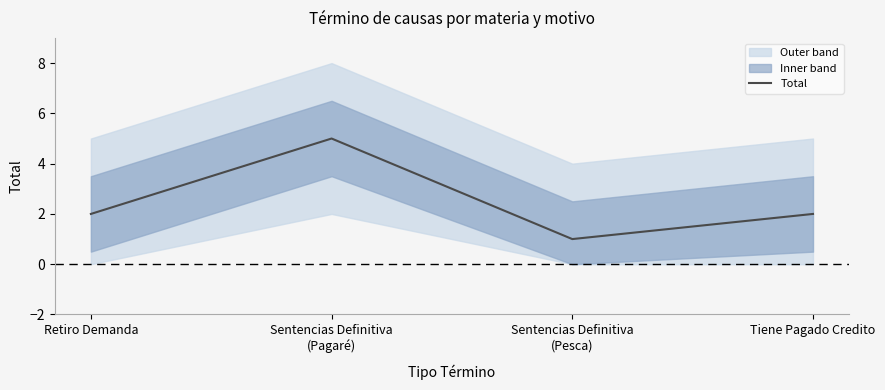

What is the smallest value displayed?

1